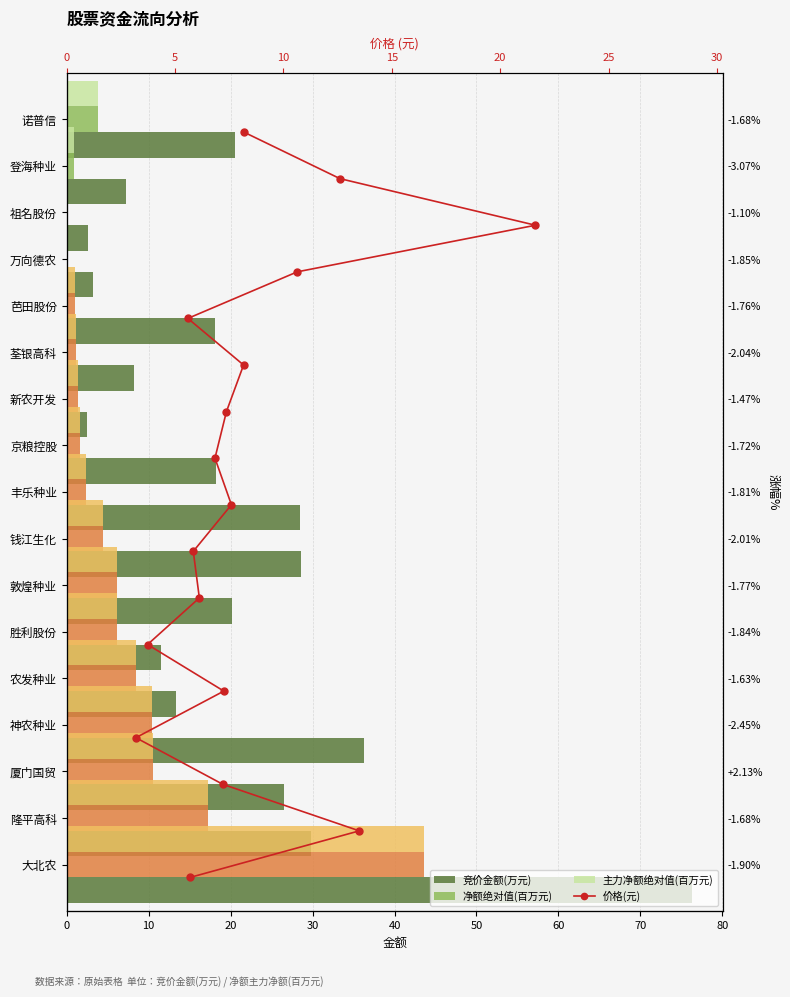

Is it true that 净额绝对值(百万元) equals 10.4 at 神农种业?

True